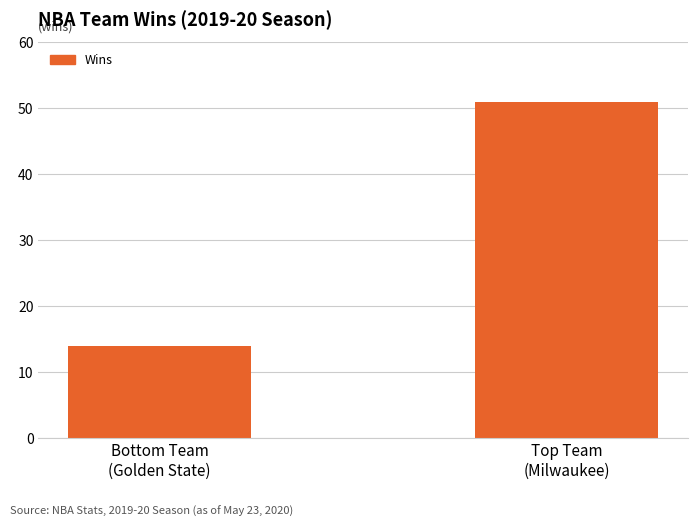

Rank the categories by value from highest to lowest.

Top Team
(Milwaukee), Bottom Team
(Golden State)